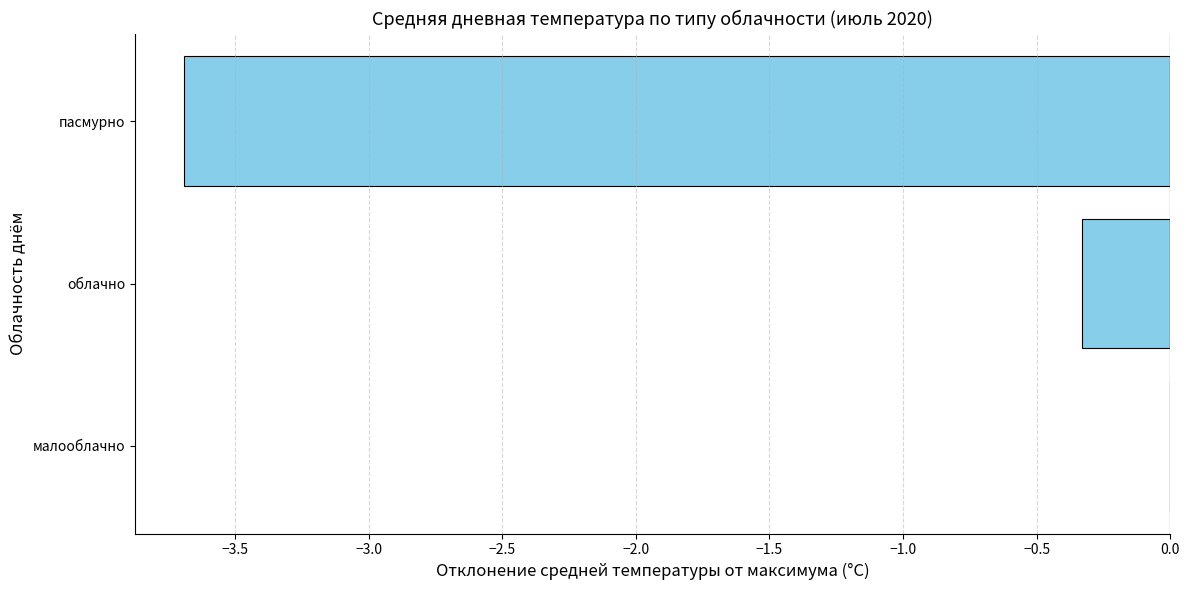

What value does the data have at облачно?

-0.3